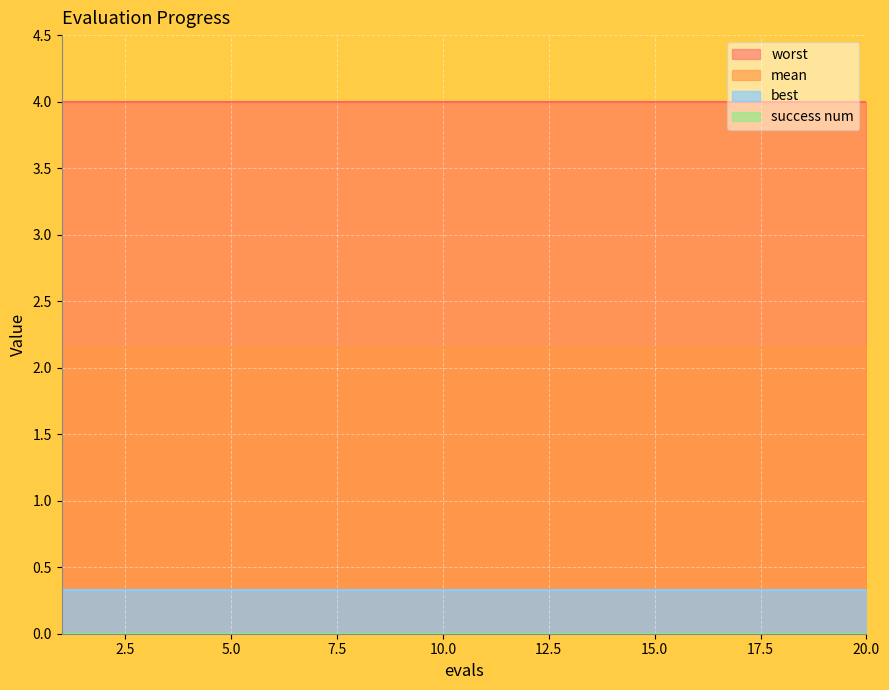

Reading right to left, what are all the values shown in this chart?

mean: 2.1	2.1	2.1	2.1	2.1	2.1	2.1	2.1	2.1	2.1	2.1	2.1	2.1	2.1	2.1	2.1	2.1	2.1	2.1	2.1
best: 0.3	0.3	0.3	0.3	0.3	0.3	0.3	0.3	0.3	0.3	0.3	0.3	0.3	0.3	0.3	0.3	0.3	0.3	0.3	0.3
worst: 4.0	4.0	4.0	4.0	4.0	4.0	4.0	4.0	4.0	4.0	4.0	4.0	4.0	4.0	4.0	4.0	4.0	4.0	4.0	4.0
success num: 0.0	0.0	0.0	0.0	0.0	0.0	0.0	0.0	0.0	0.0	0.0	0.0	0.0	0.0	0.0	0.0	0.0	0.0	0.0	0.0